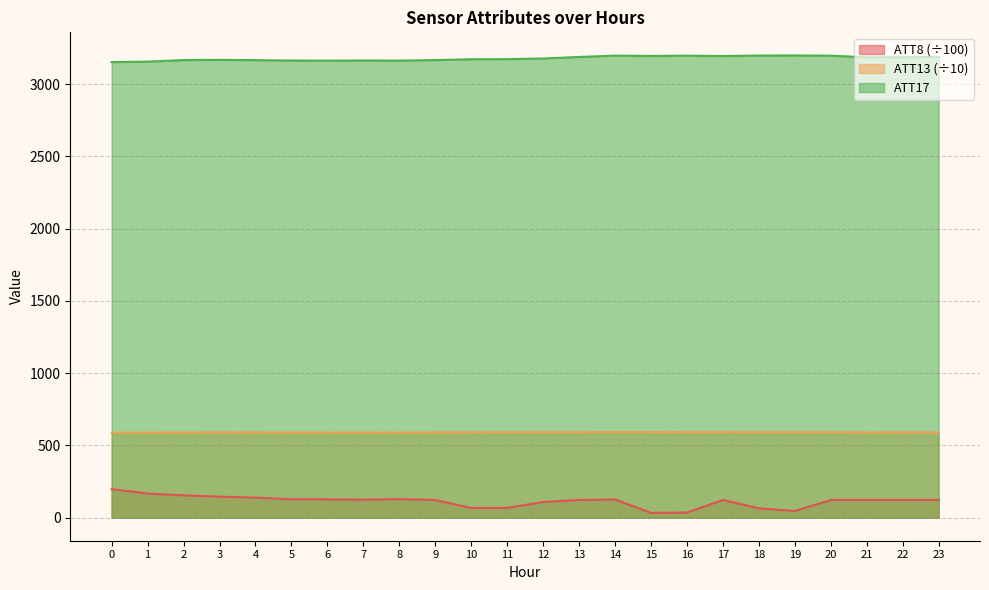

True or false: ATT8 and ATT17 cross at least once.

False